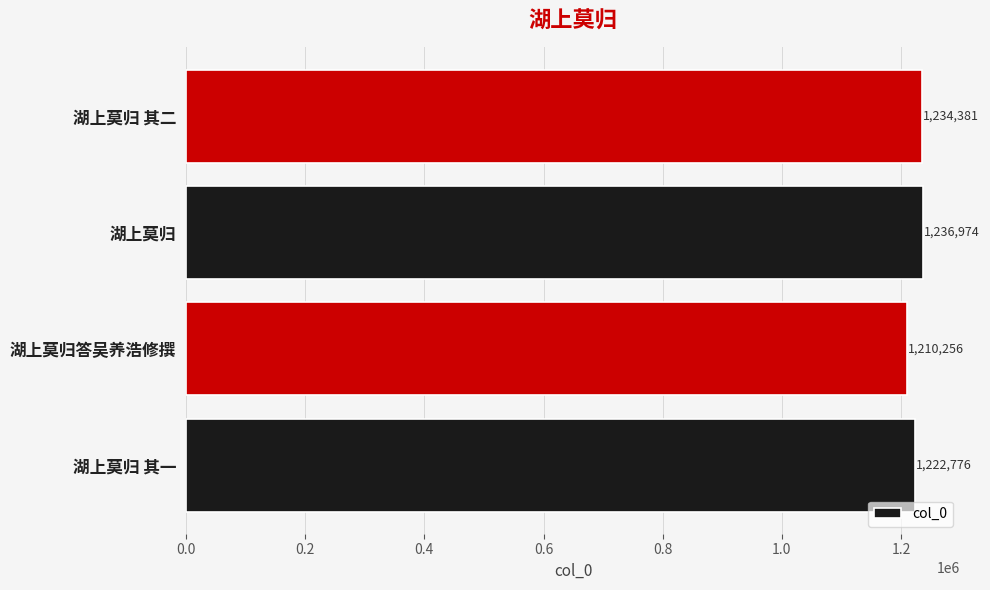

What is the sum of the values at 湖上莫归答吴养浩修撰 and 湖上莫归 其一?

2433032